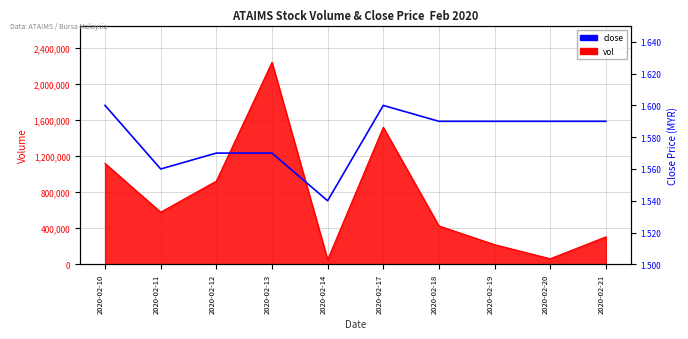

The value at 2020-02-17 is 0.9. True or false?

False